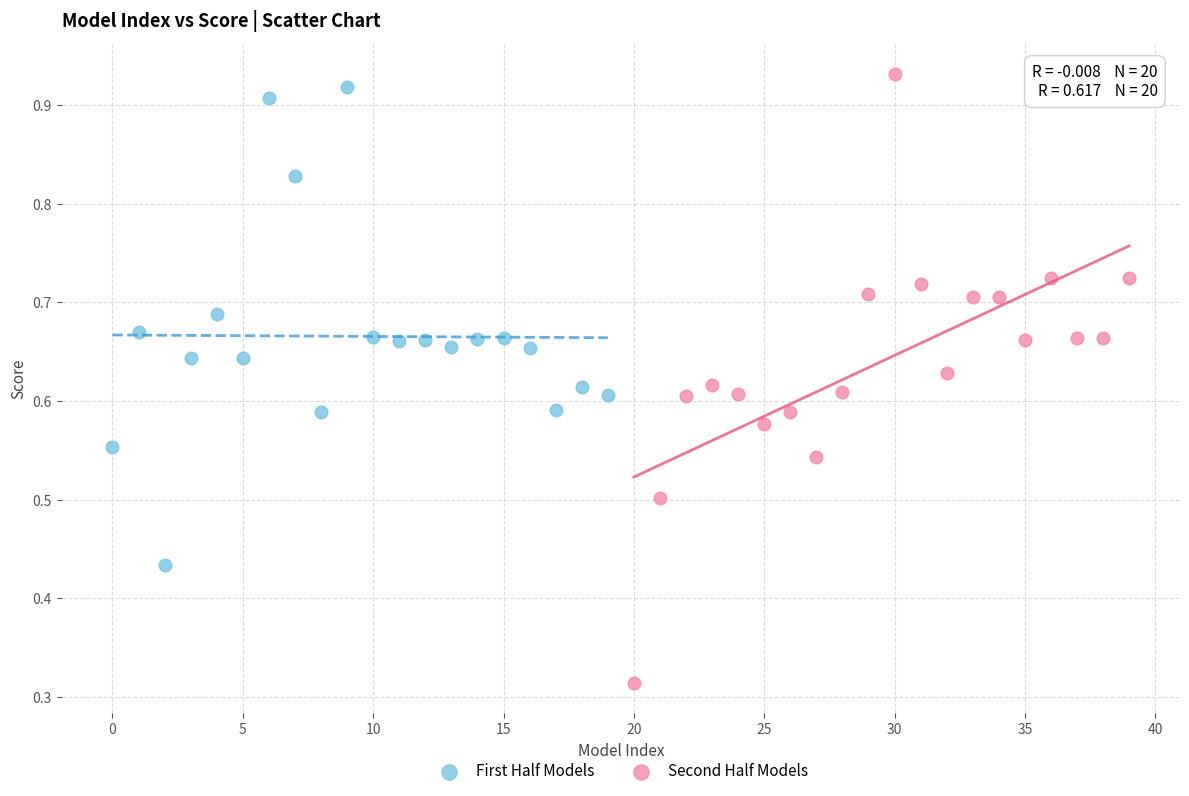

What are all the series names shown in the legend?

First Half Models, Second Half Models